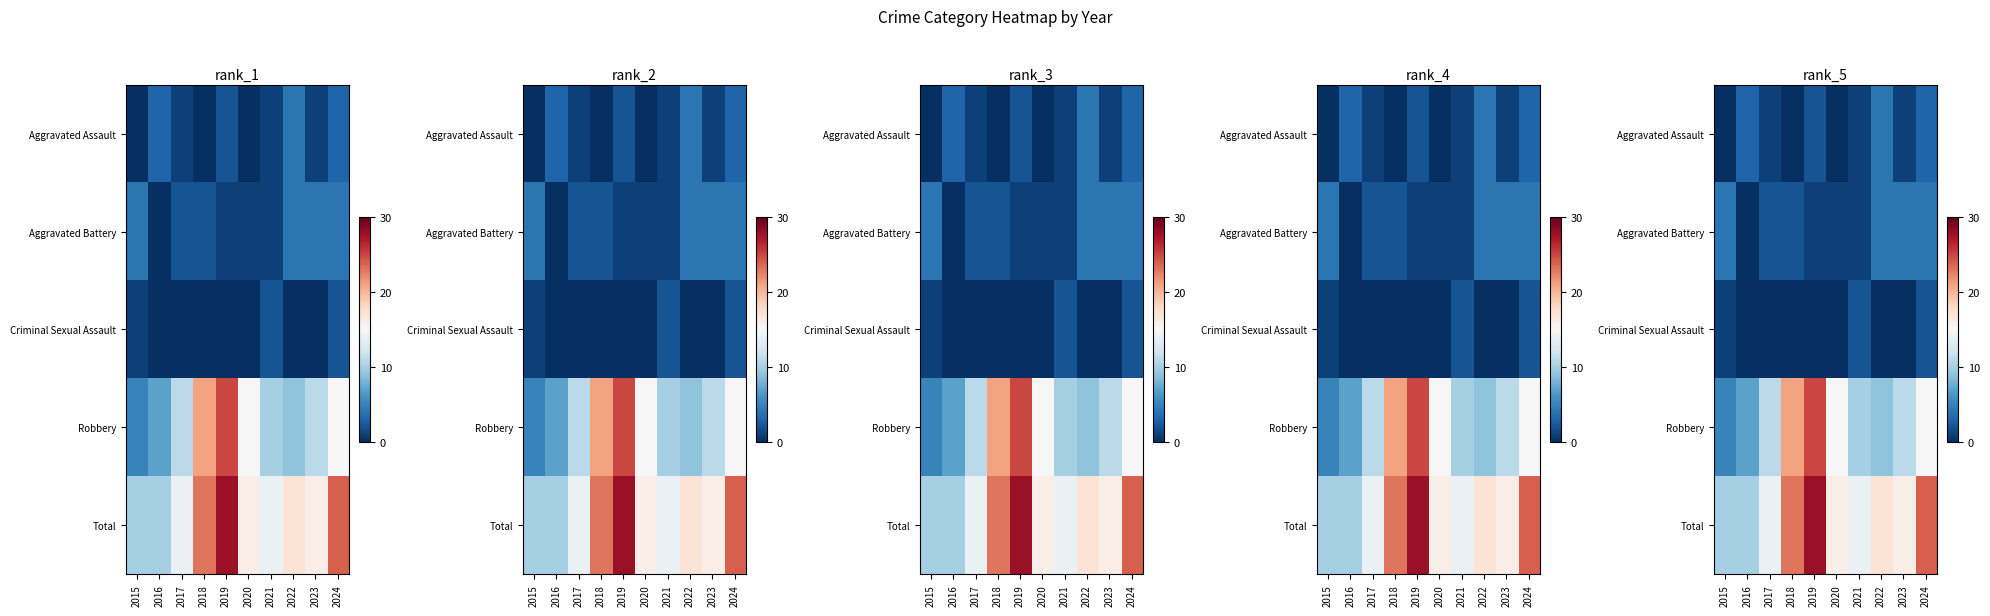

Rank the series at 2023 from highest to lowest value.

Total, Robbery, Aggravated Battery, Aggravated Assault, Criminal Sexual Assault